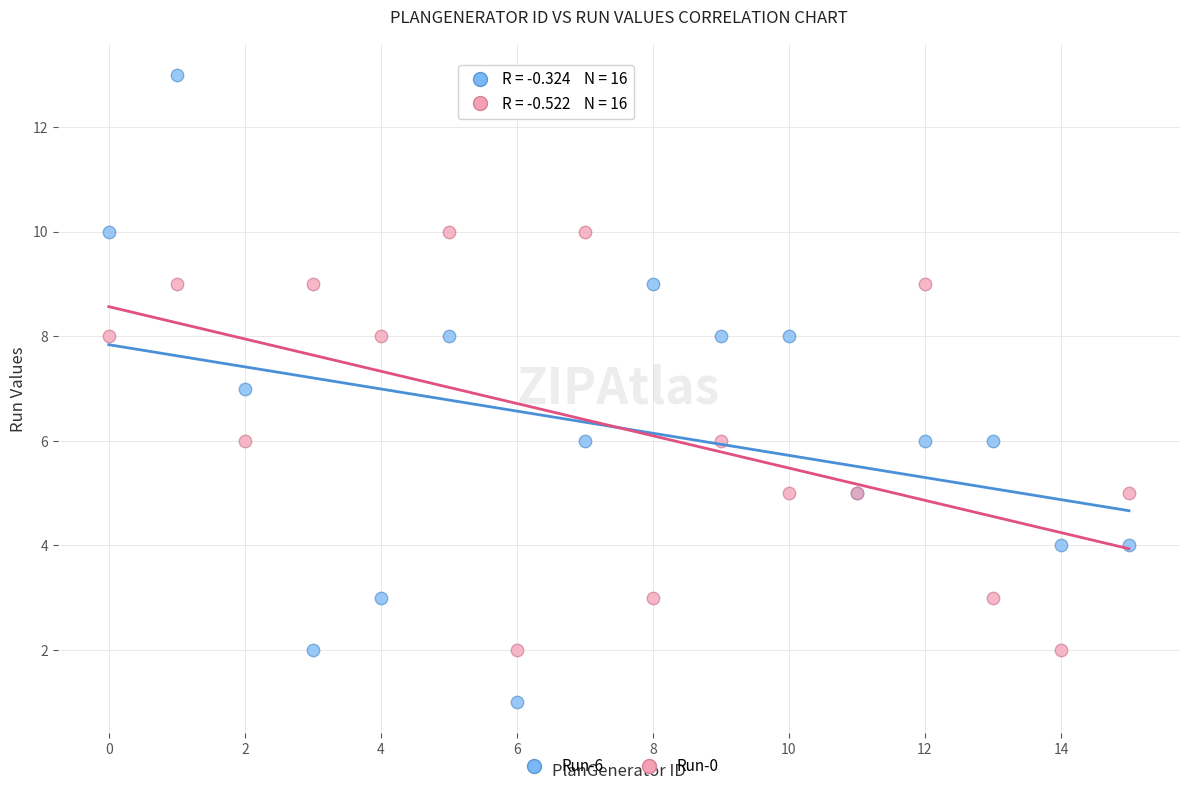

What are all the series names shown in the legend?

Run-6, Run-0